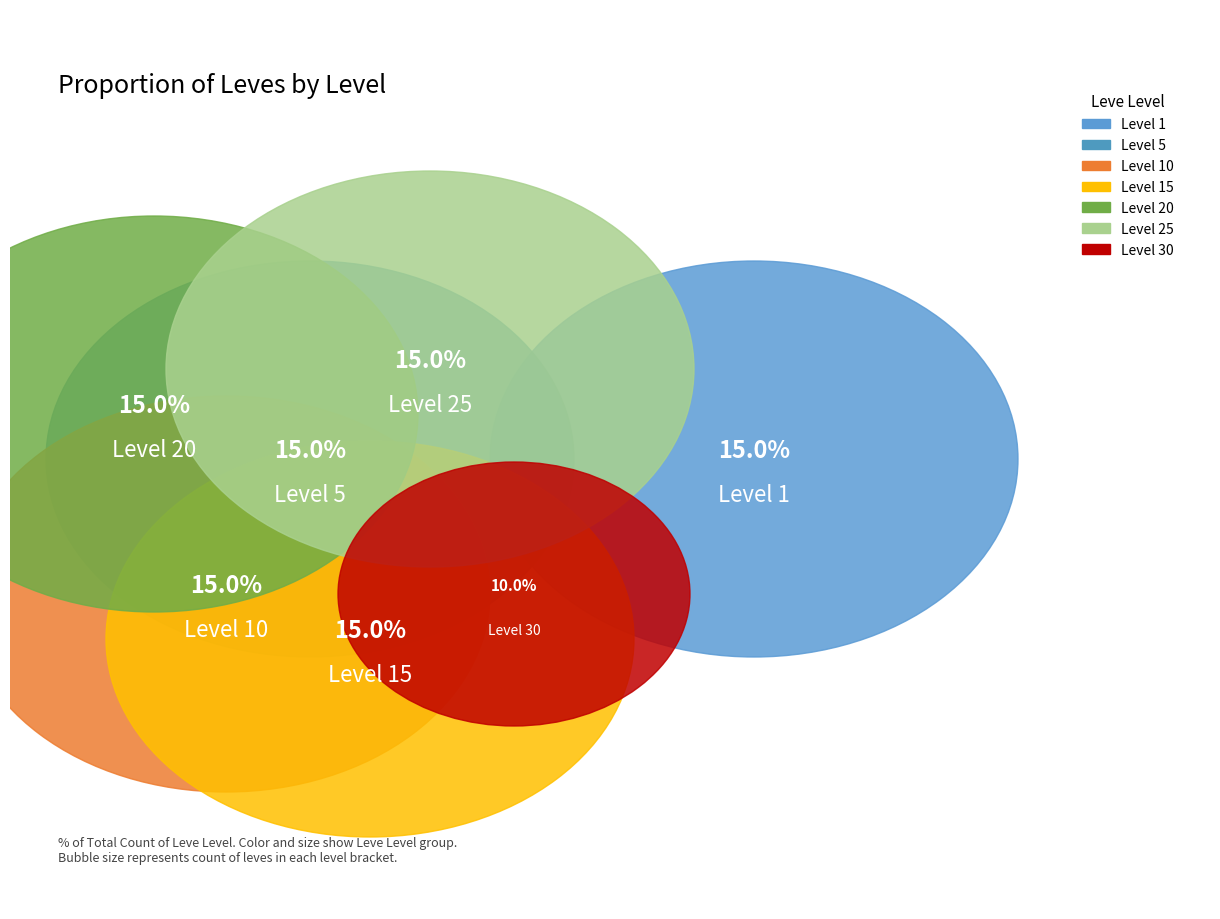

Does 25 represent more than half of the total?

No